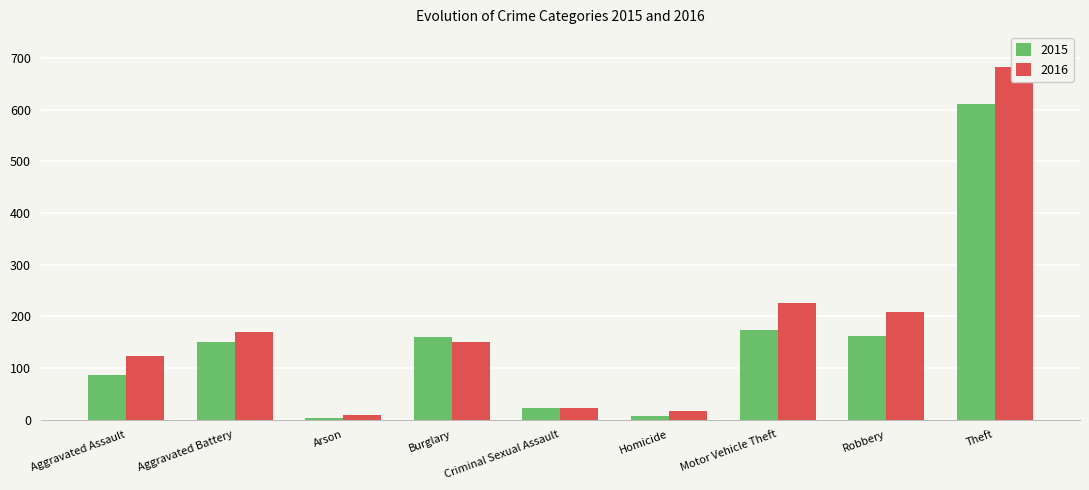

What is the difference between the second highest and second lowest values in the 2015 series?

166